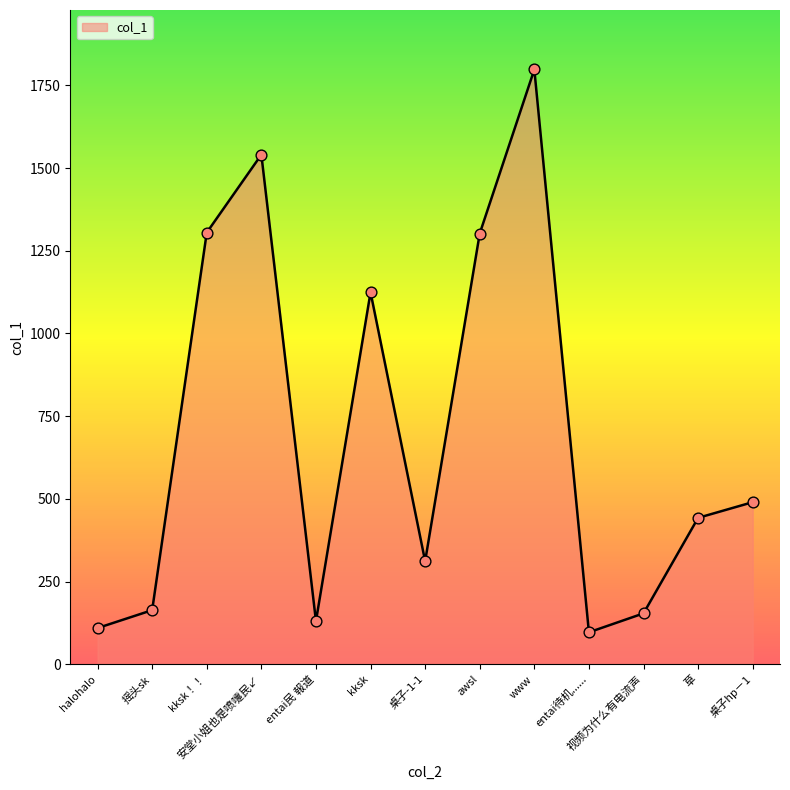

What is the change in value from halohalo to 桌子hp－1?

+380.4